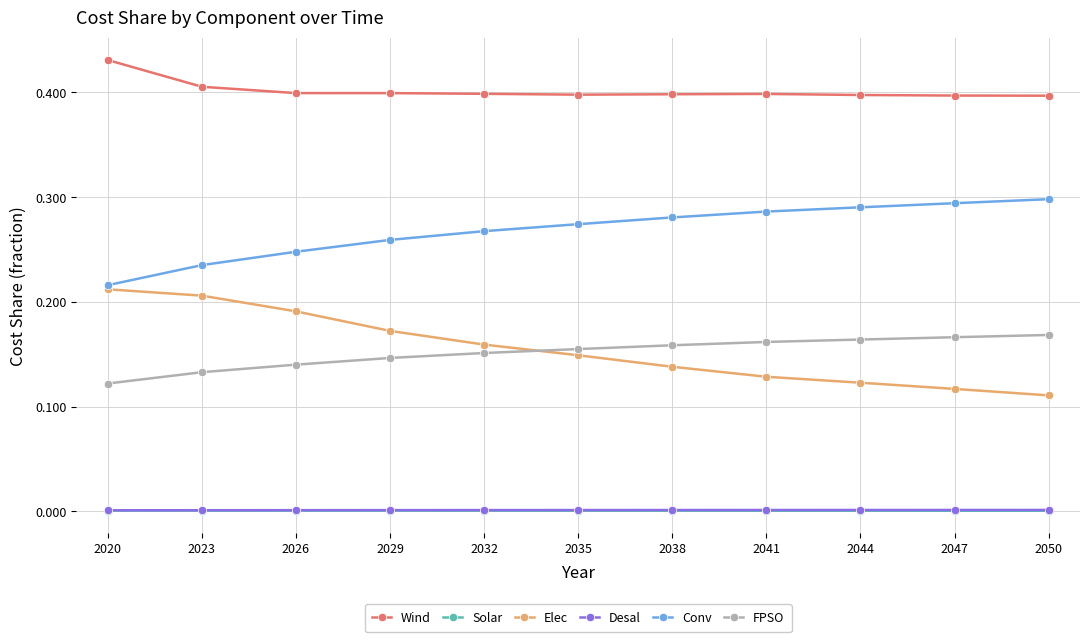

True or false: Wind and FPSO cross at least once.

False